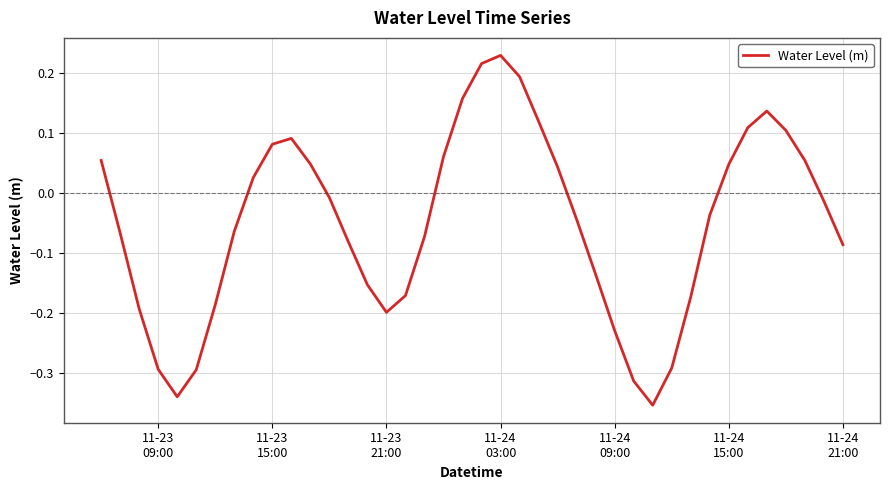

Does the chart display data point markers on the line(s)?

No